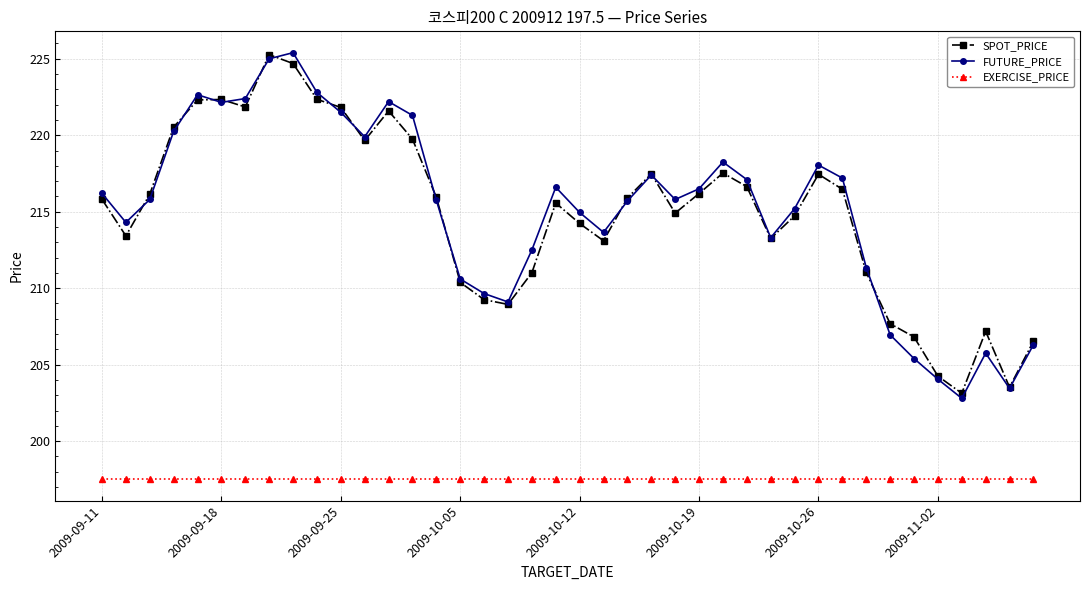

What is the sum of all SPOT_PRICE values?

8596.6